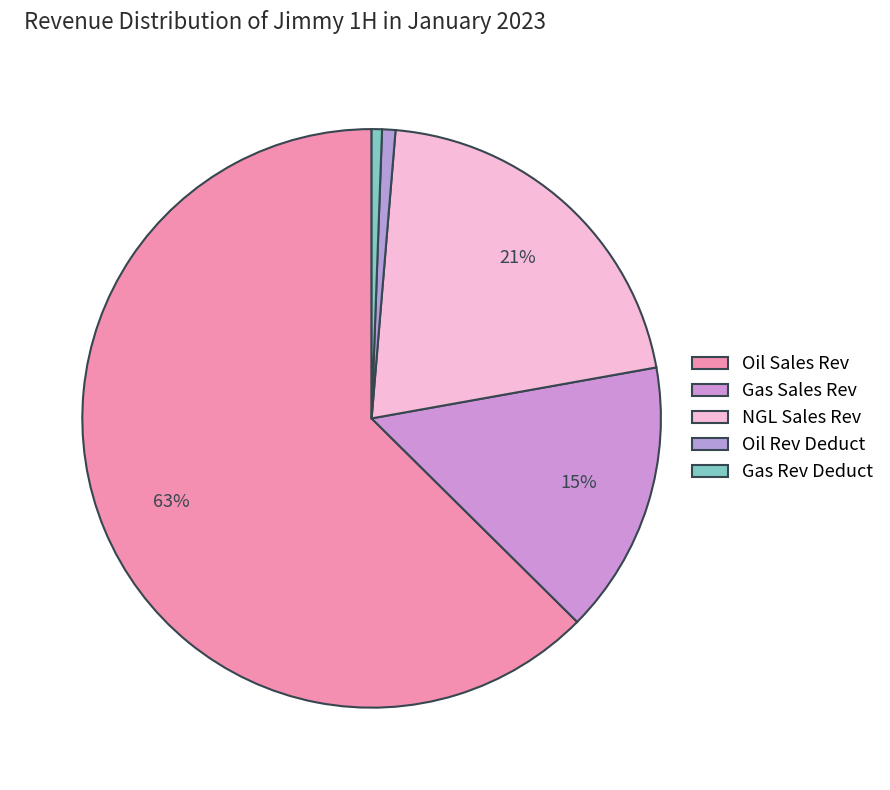

What portion of the pie excludes Oil Sales Rev?

37.4%